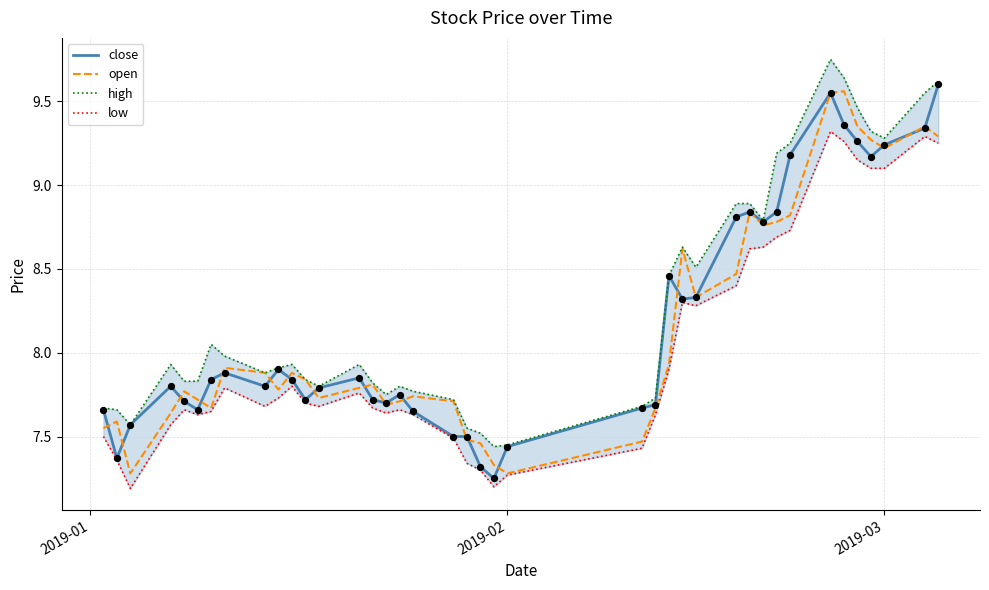

Which series has the widest spread of Y values?

close